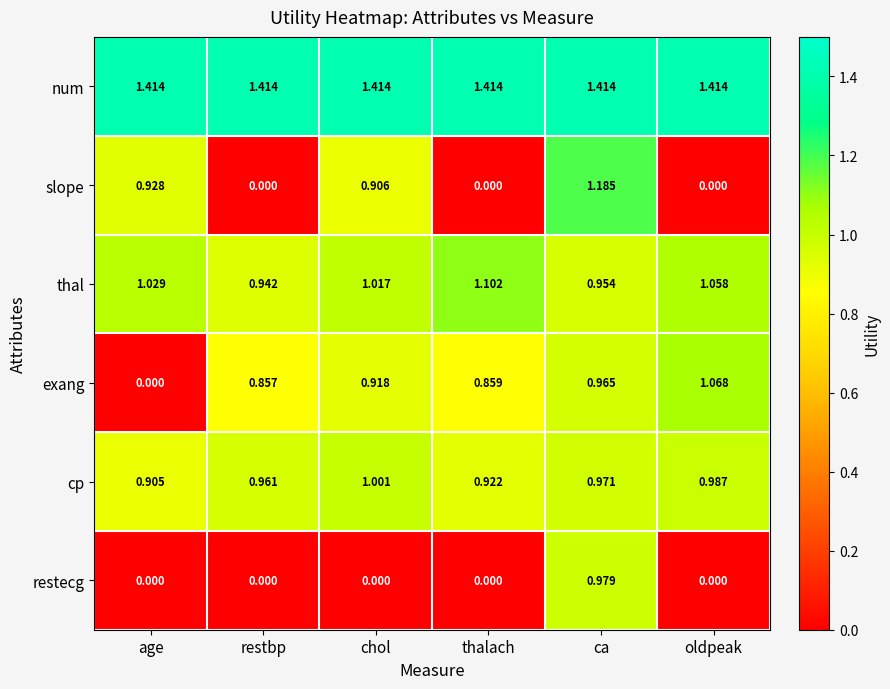

Which series has the widest spread of values?

slope